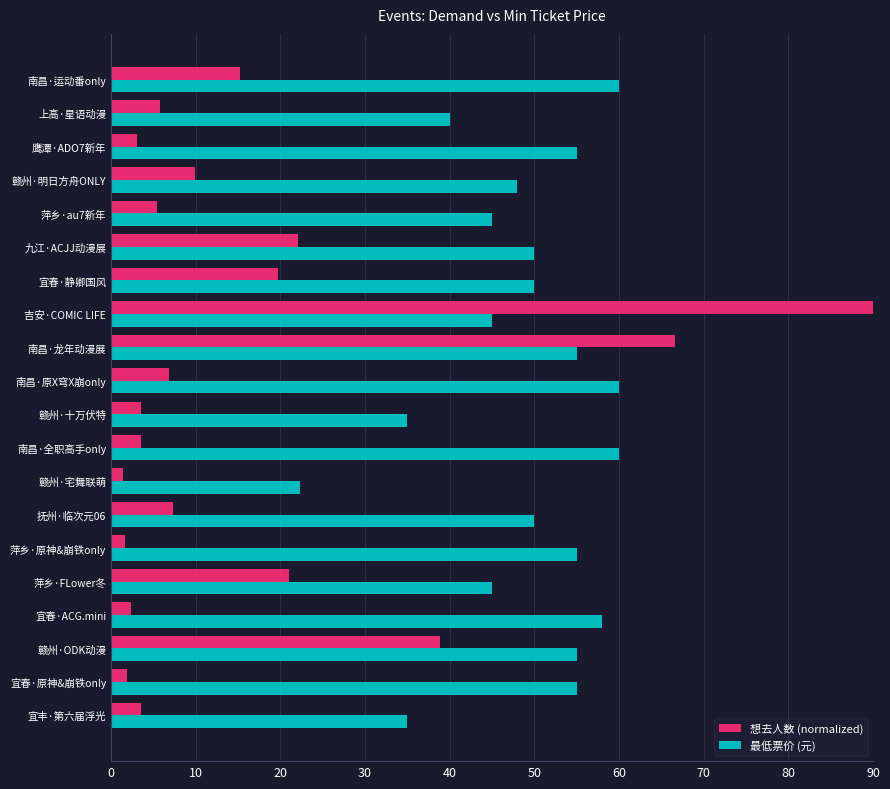

What is the maximum value for 想去人数 (normalized)?

90.0